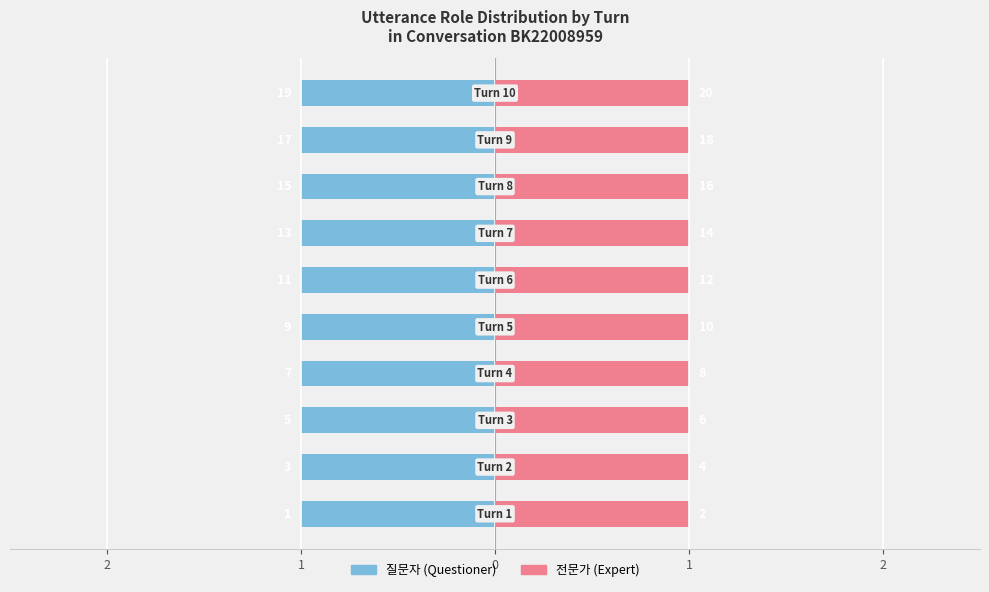

At which category does the chart reach its minimum across all series?

2